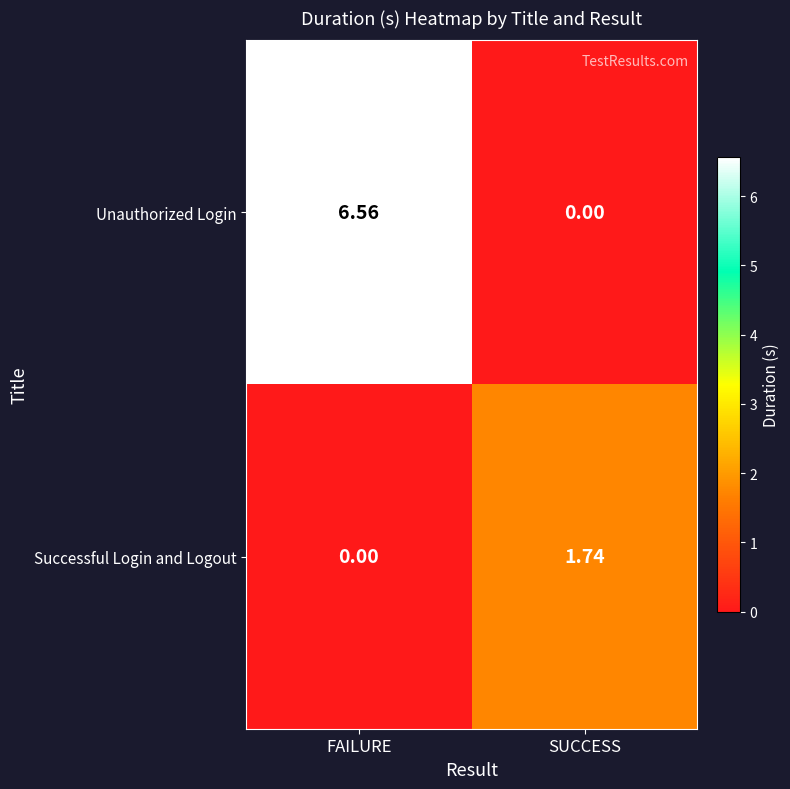

Which category has the highest value in the Successful Login and Logout series?

SUCCESS